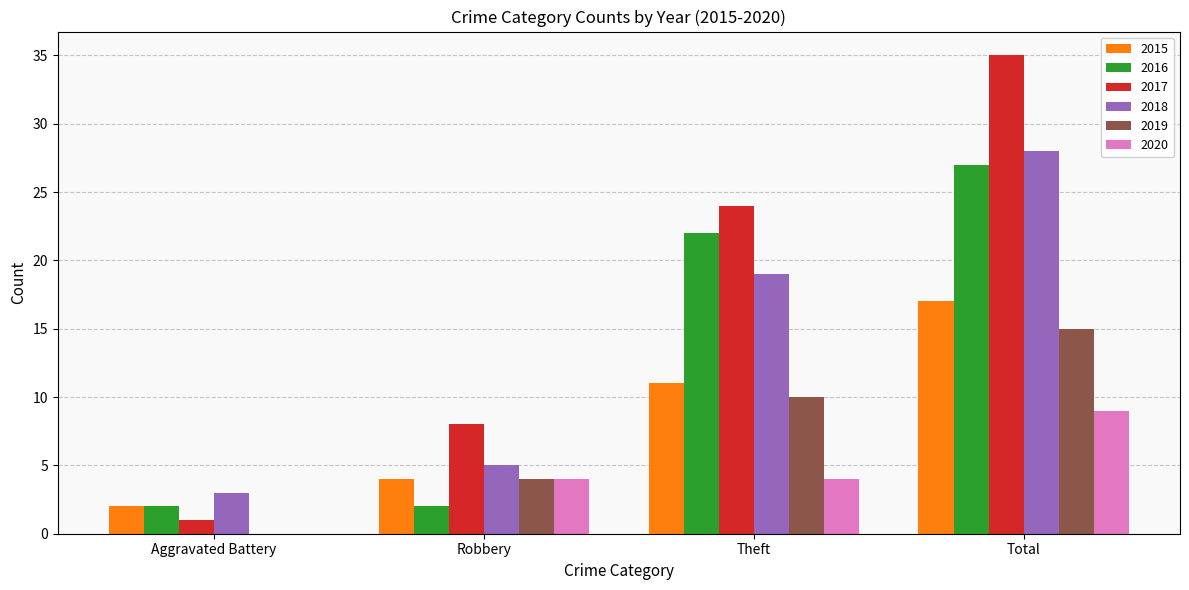

Is the value of 2018 at Aggravated Battery greater than the value of 2019 at Total?

No